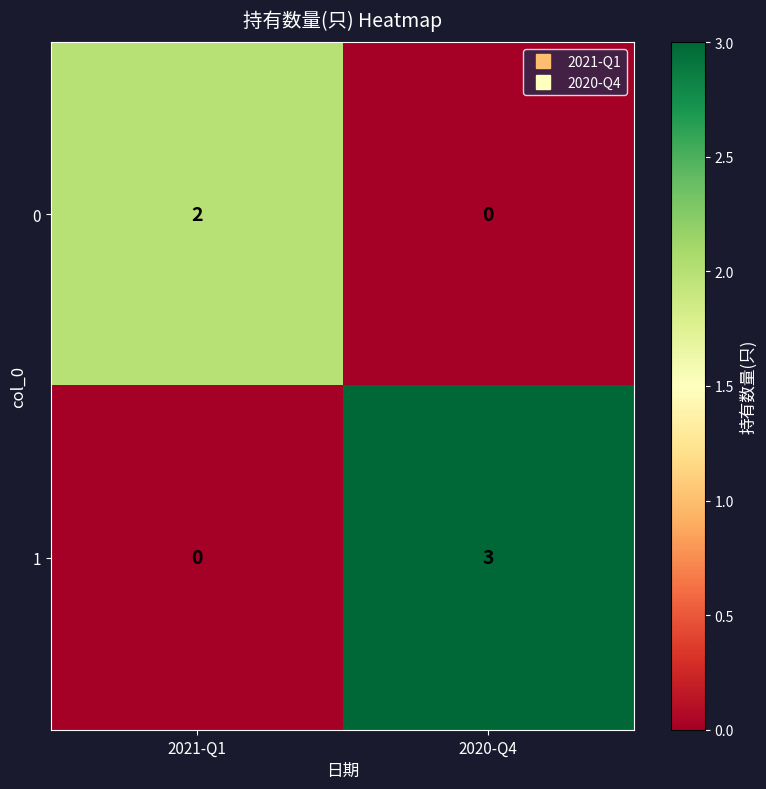

Reading right to left, what are all the values shown in this chart?

0: 2020-Q4=0	2021-Q1=2
1: 2020-Q4=3	2021-Q1=0